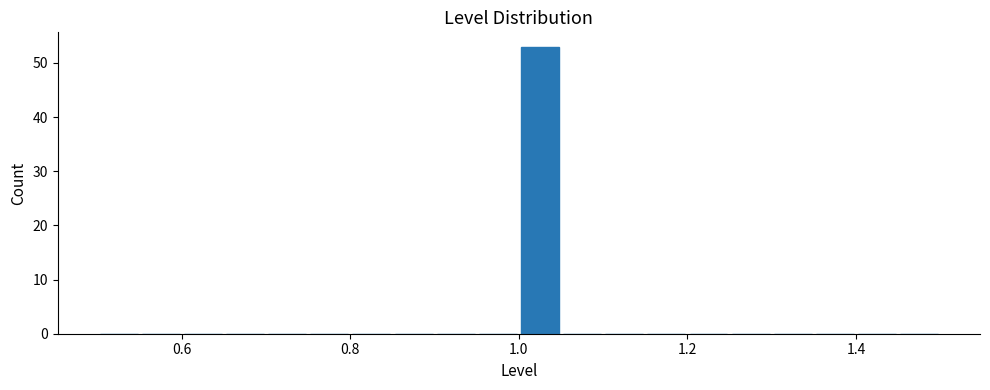

Read against the x-axis, roughly where is the centre of the tallest bar?

1.02